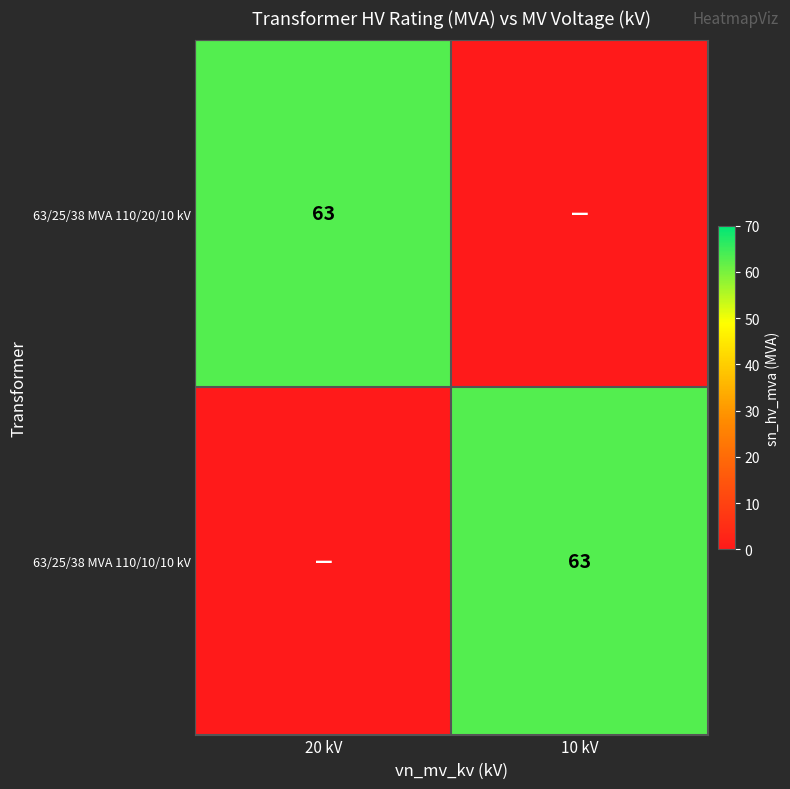

The 63/25/38 MVA 110/10/10 kV series shows 106 at 10 kV. True or false?

False